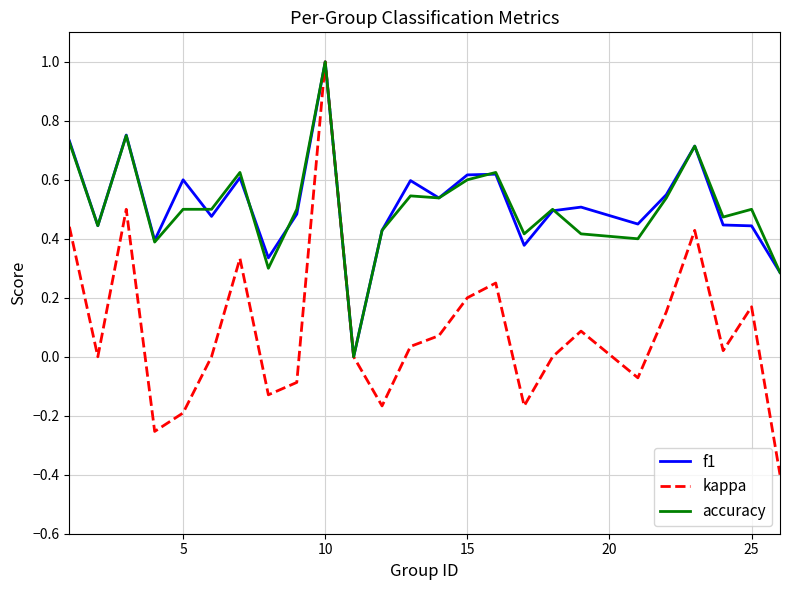

What is the difference between the maximum and minimum values in the accuracy series?

1.0